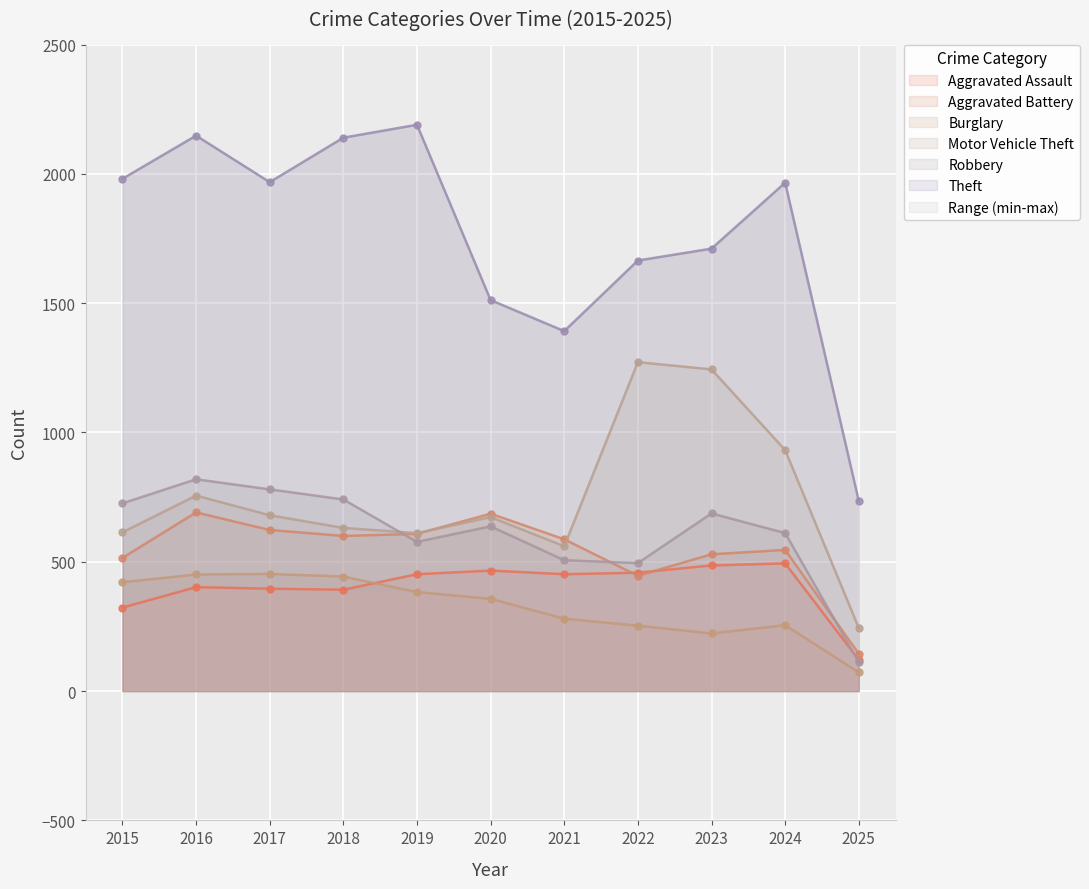

True or false: Aggravated Battery and Theft intersect in this chart.

False